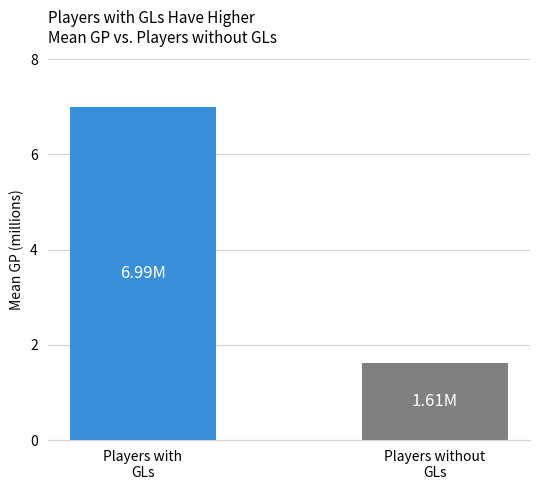

What is the sum of all values?

8.6